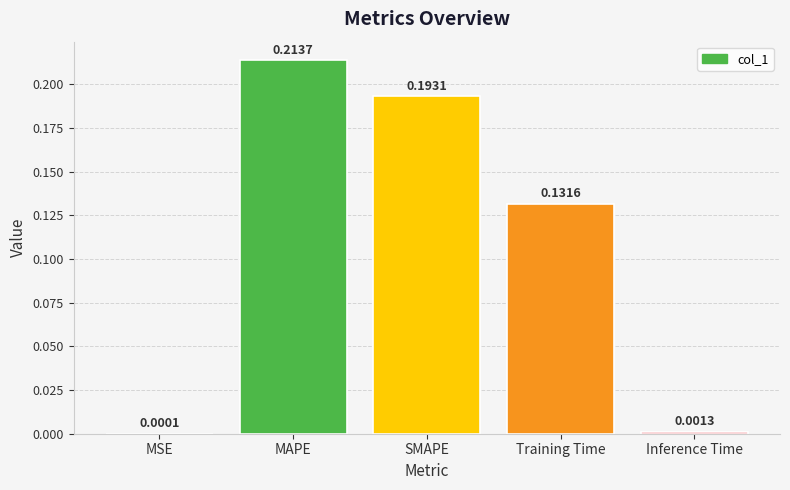

What is the sum of all values?

0.5